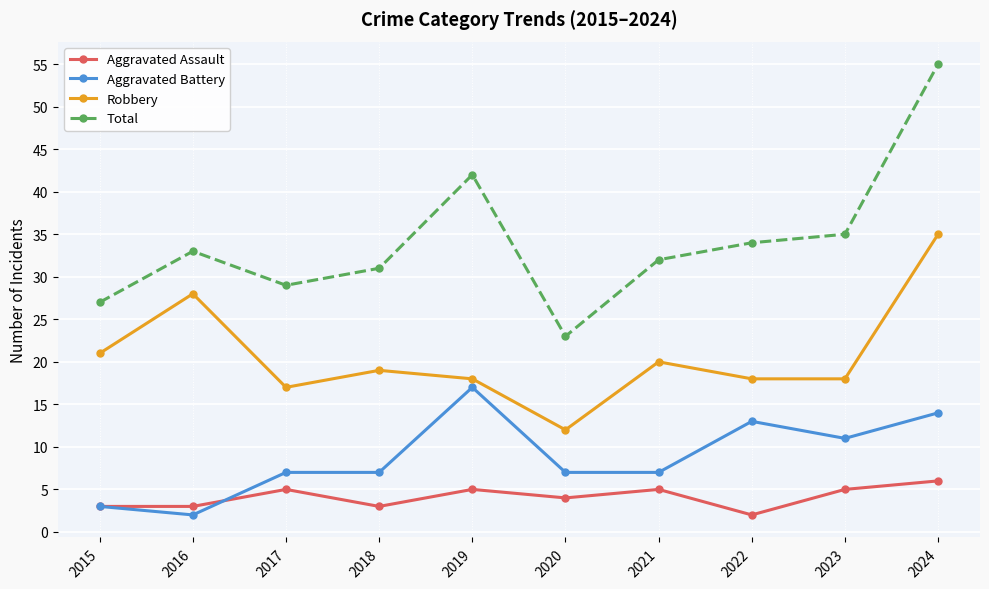

Reading left to right, transcribe all the data shown in this chart.

Aggravated Assault: 2015=3	2016=3	2017=5	2018=3	2019=5	2020=4	2021=5	2022=2	2023=5	2024=6
Aggravated Battery: 2015=3	2016=2	2017=7	2018=7	2019=17	2020=7	2021=7	2022=13	2023=11	2024=14
Robbery: 2015=21	2016=28	2017=17	2018=19	2019=18	2020=12	2021=20	2022=18	2023=18	2024=35
Total: 2015=27	2016=33	2017=29	2018=31	2019=42	2020=23	2021=32	2022=34	2023=35	2024=55